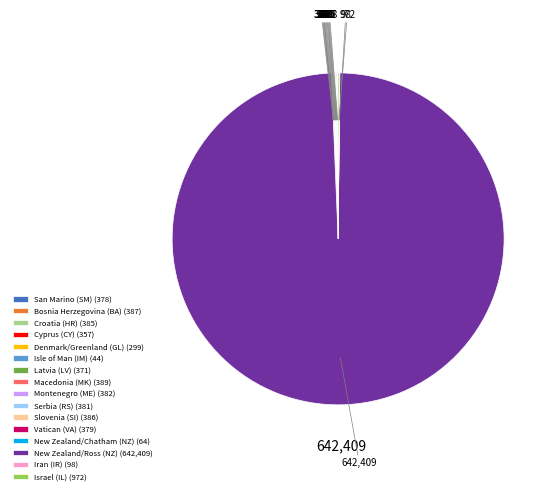

Does New Zealand/Ross (NZ) (642,409) represent more than half of the total?

Yes